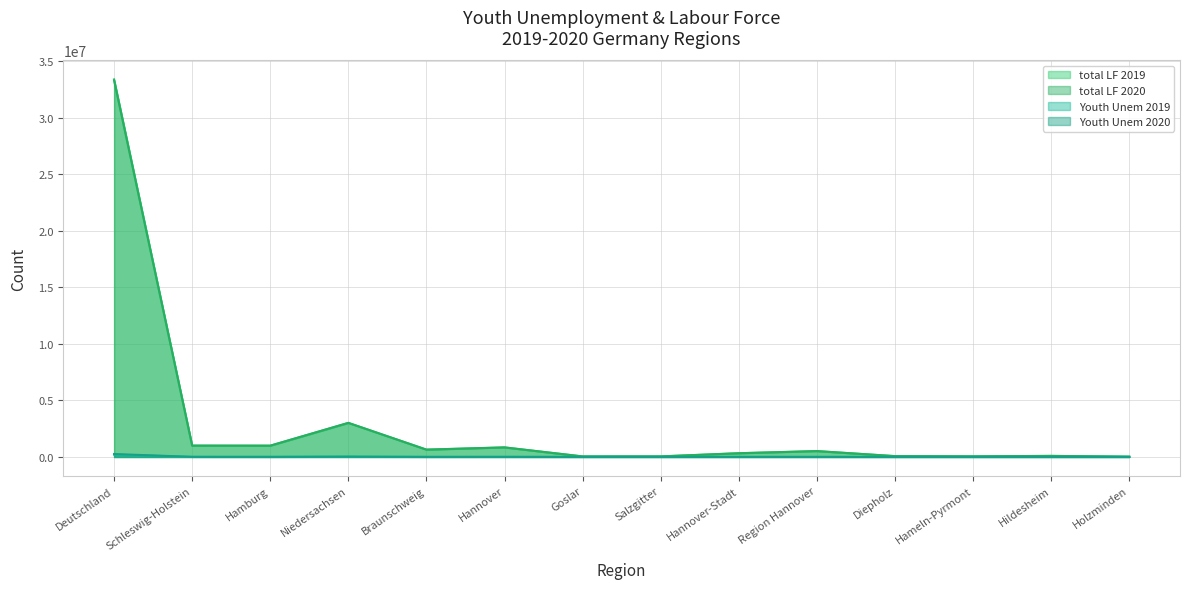

What is the sum of all Youth Unem 2019 values?

260740